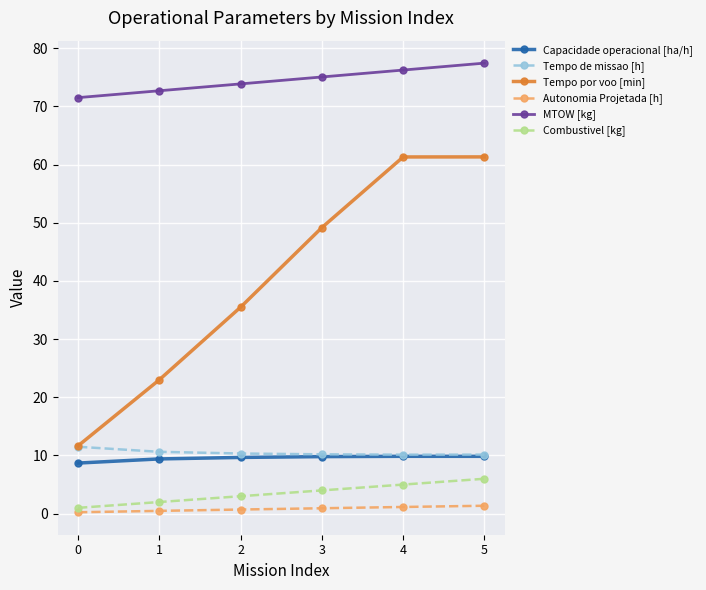

What is the spread (max minus min) of values at 0?

71.3